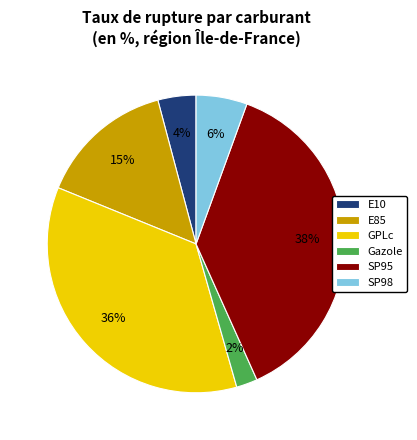

Does SP95 represent more than half of the total?

No